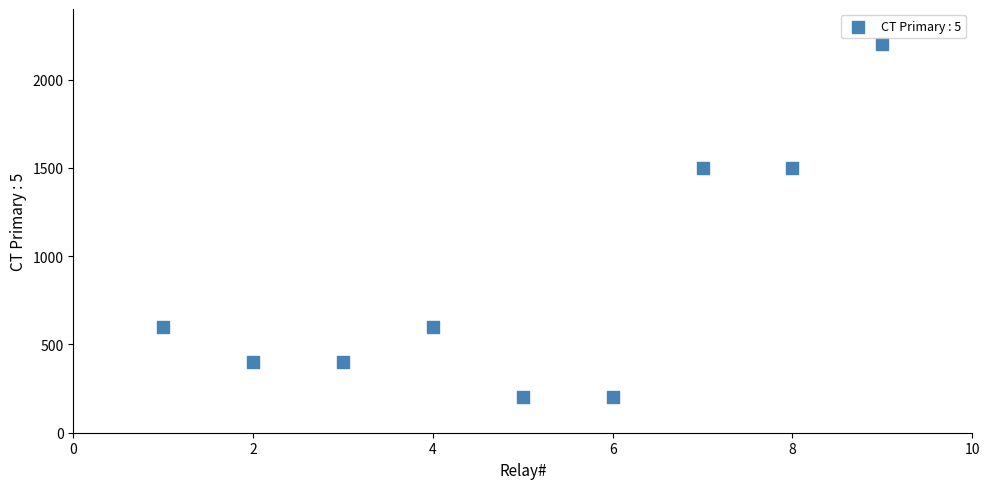

What is the range of X values (max minus min)?

8